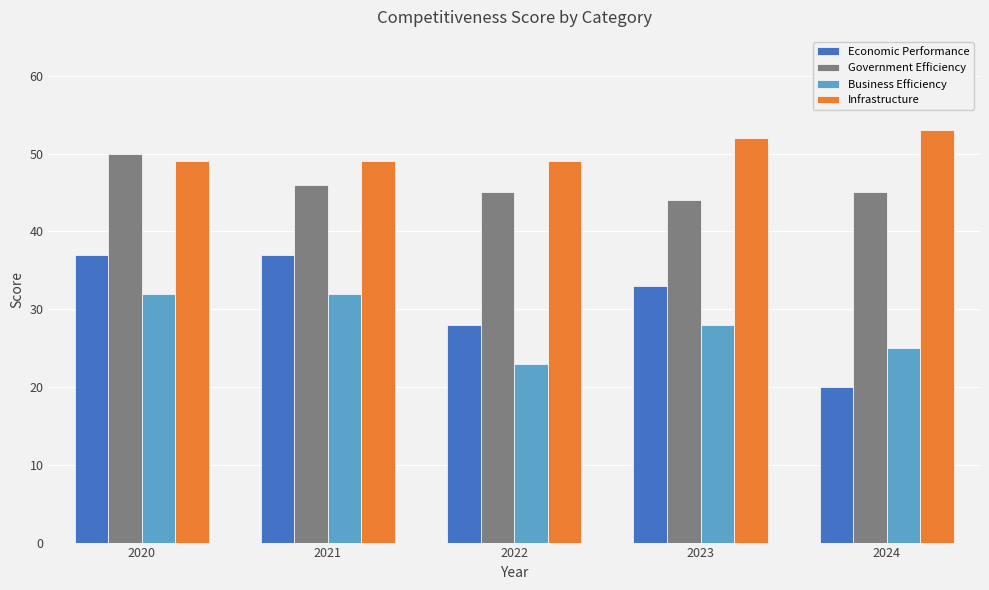

What are all the series names shown in the legend?

Economic Performance, Government Efficiency, Business Efficiency, Infrastructure